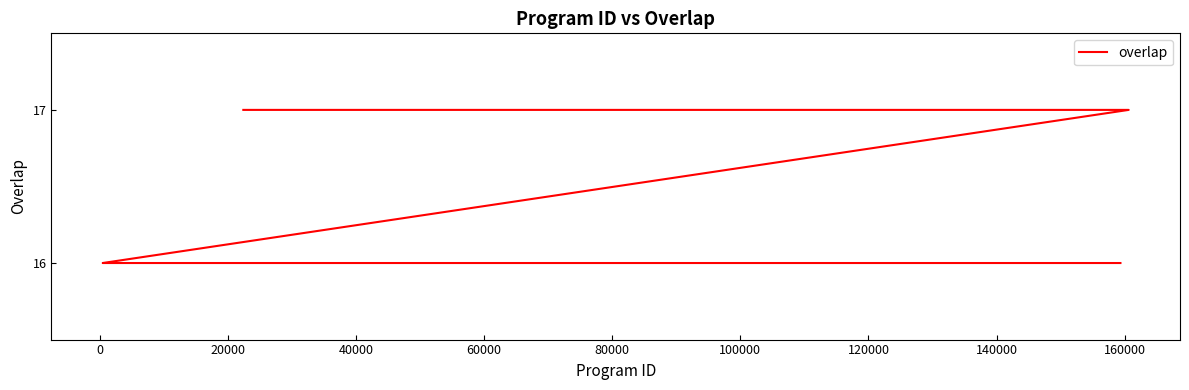

How many distinct data groups are displayed?

1